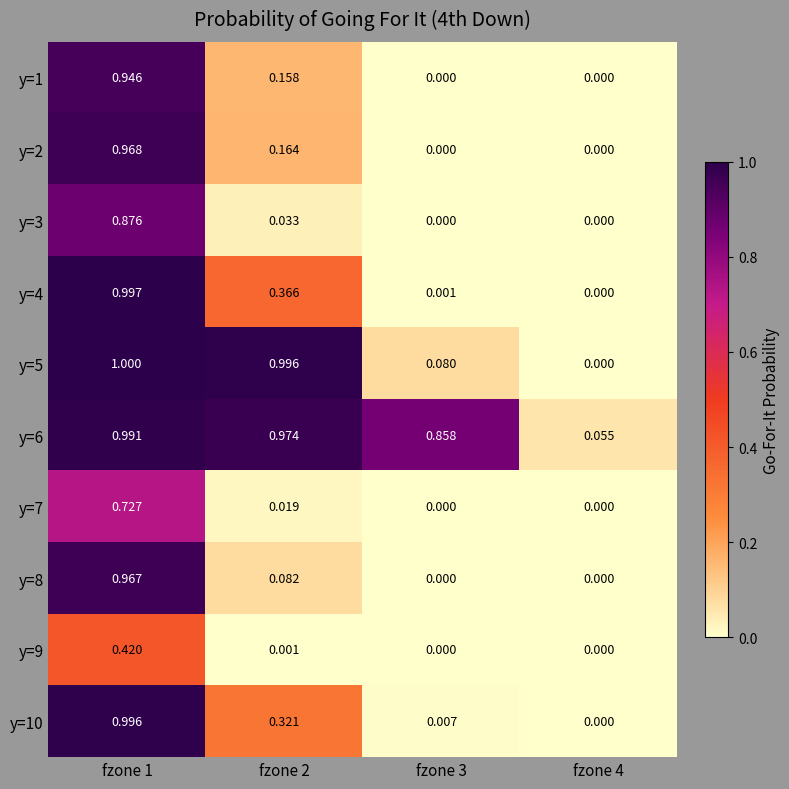

Which series changed the most between fzone 1 and fzone 4?

y=5